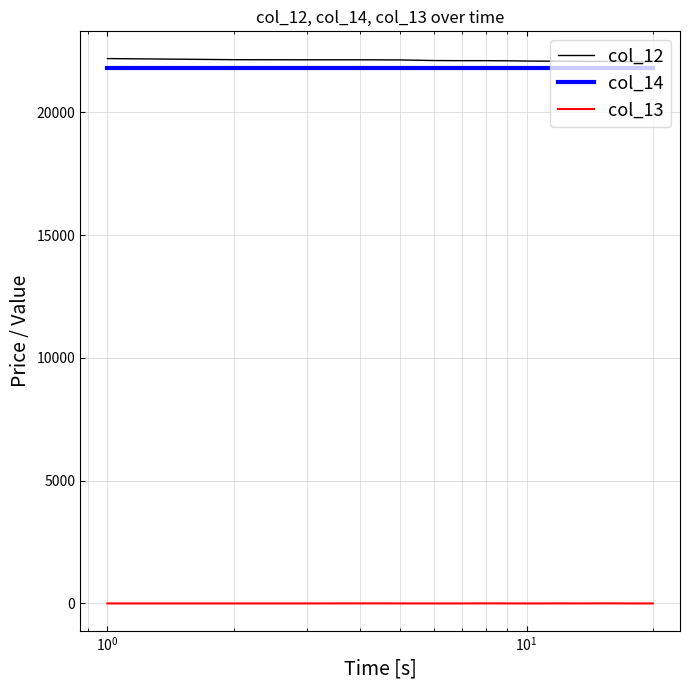

True or false: col_13 and col_14 intersect in this chart.

False